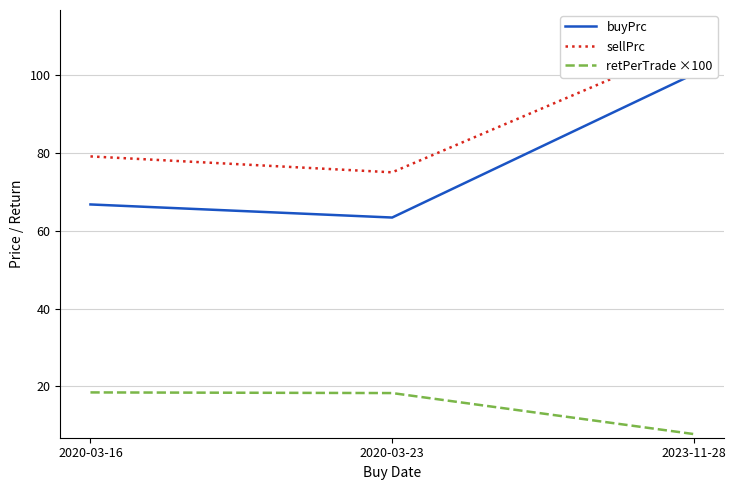

Where is buyPrc nearest to the value 81?

2020-03-16